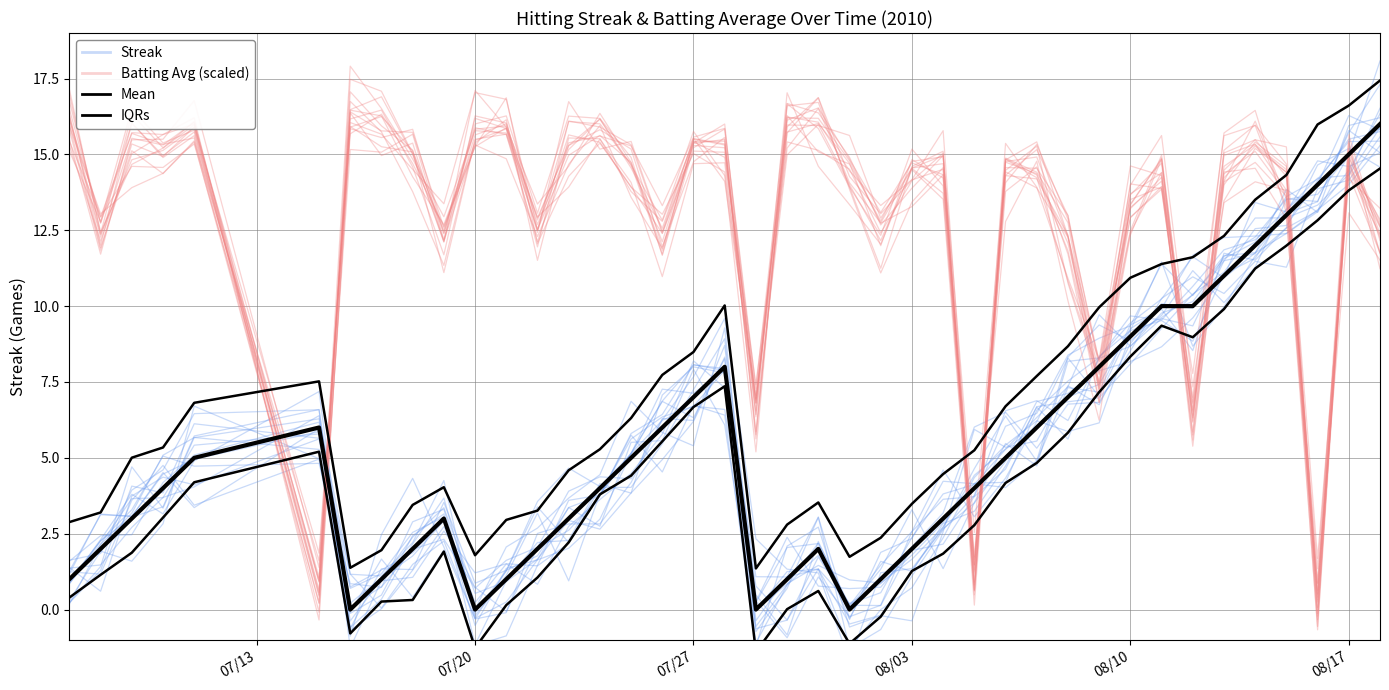

Which series ends up on top after the final intersection of Batting Avg (scaled) and Streak?

Streak